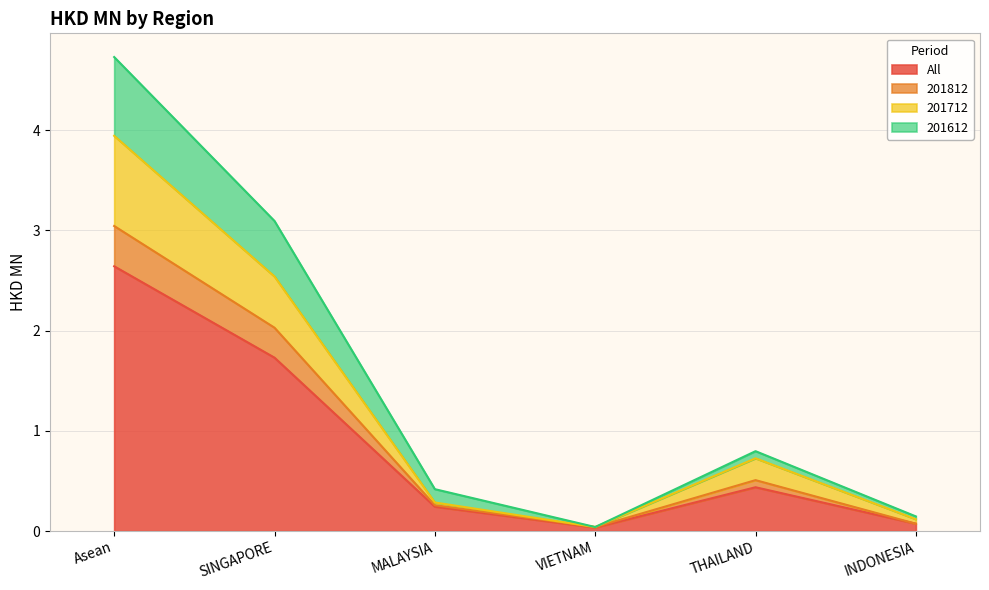

What is the label of the 1st point from the left?

Asean